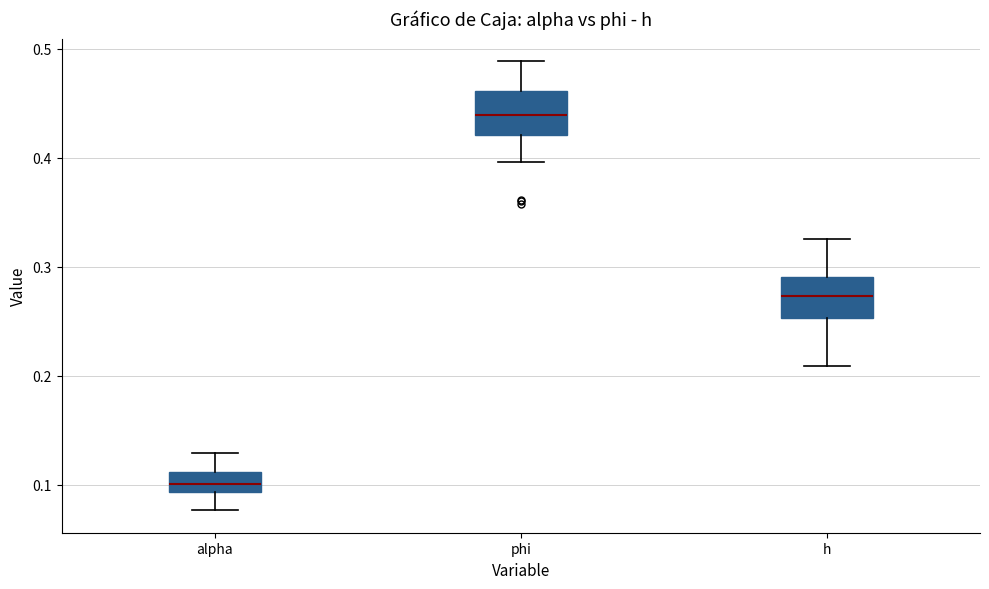

Which box has the lowest median line?

alpha